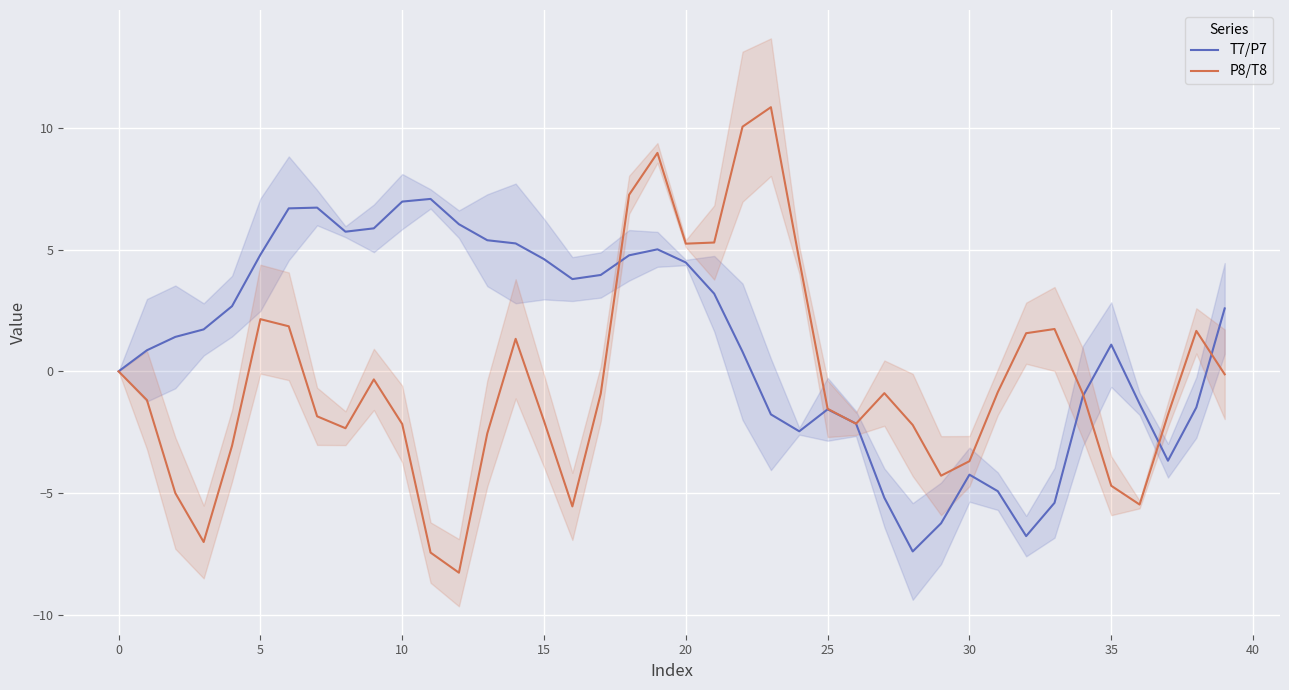

Reading left to right, extract all data points from this chart.

T7/P7: 0.0	0.9	1.4	1.7	2.7	4.8	6.7	6.7	5.7	5.9	7.0	7.1	6.0	5.4	5.3	4.6	3.8	4.0	4.8	5.0	4.5	3.2	0.8	-1.8	-2.5	-1.6	-2.1	-5.2	-7.4	-6.2	-4.2	-4.9	-6.8	-5.4	-1.0	1.1	-1.3	-3.7	-1.5	2.6
P8/T8: 0.0	-1.2	-5.0	-7.0	-3.1	2.1	1.8	-1.8	-2.3	-0.3	-2.2	-7.4	-8.3	-2.5	1.3	-2.0	-5.5	-0.9	7.2	9.0	5.2	5.3	10.0	10.8	4.6	-1.5	-2.1	-0.9	-2.2	-4.3	-3.7	-0.9	1.6	1.7	-0.9	-4.7	-5.5	-1.8	1.7	-0.1